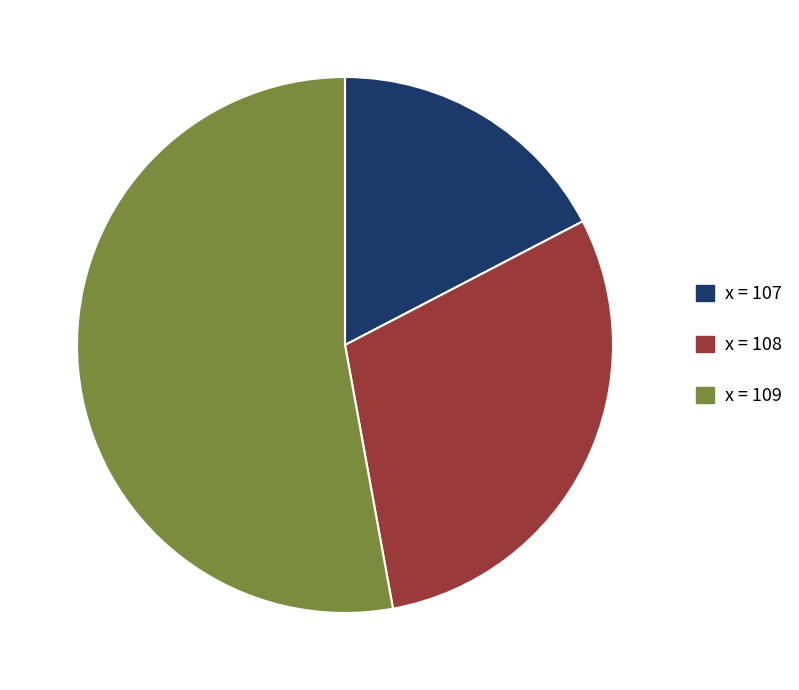

Approximately how many times larger is the value at x = 109 compared to x = 108?

1.8